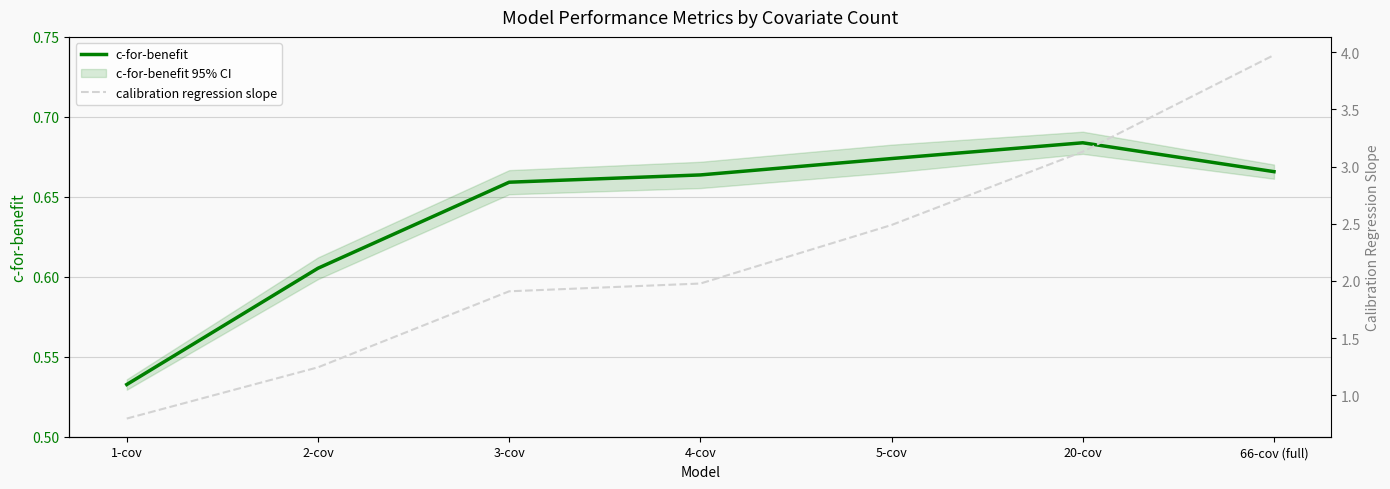

What is the difference between the highest and lowest values at 3-cov?

1.2